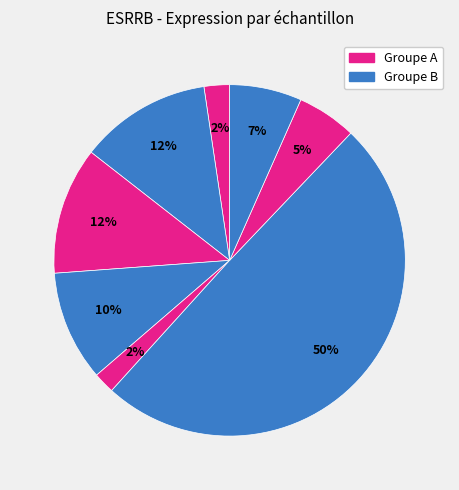

Count the number of slices in the pie.

8